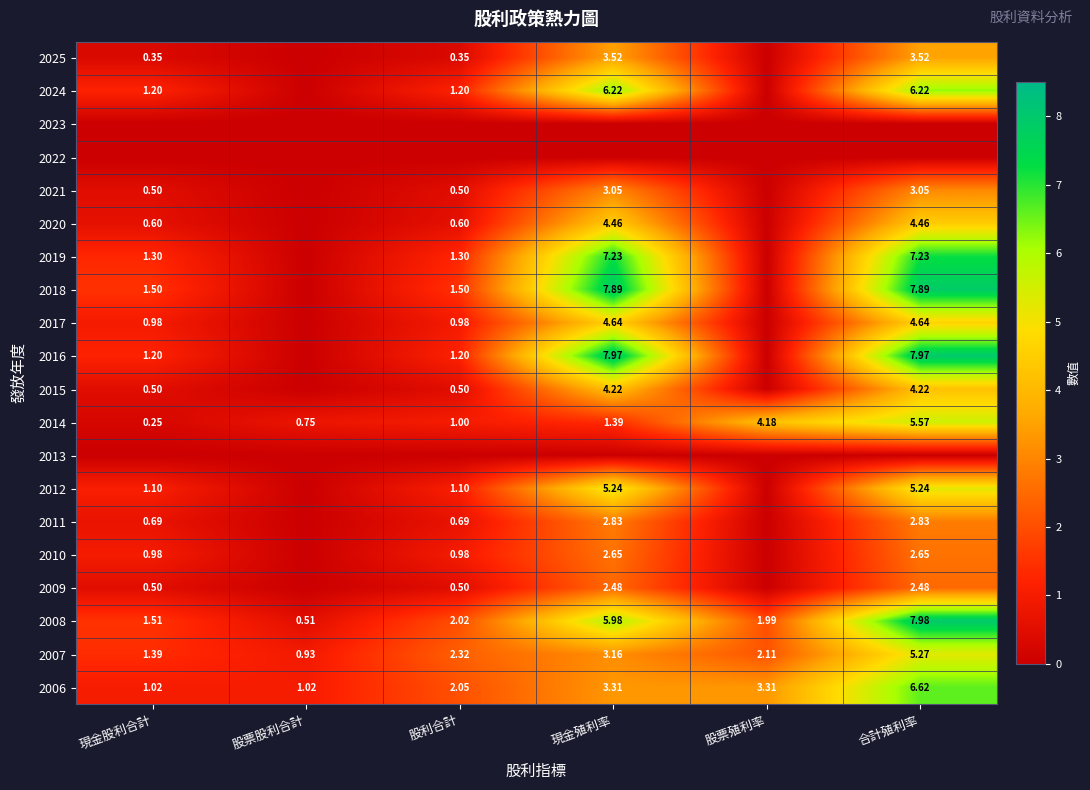

What is the difference between the highest and lowest values at 現金殖利率?

8.0